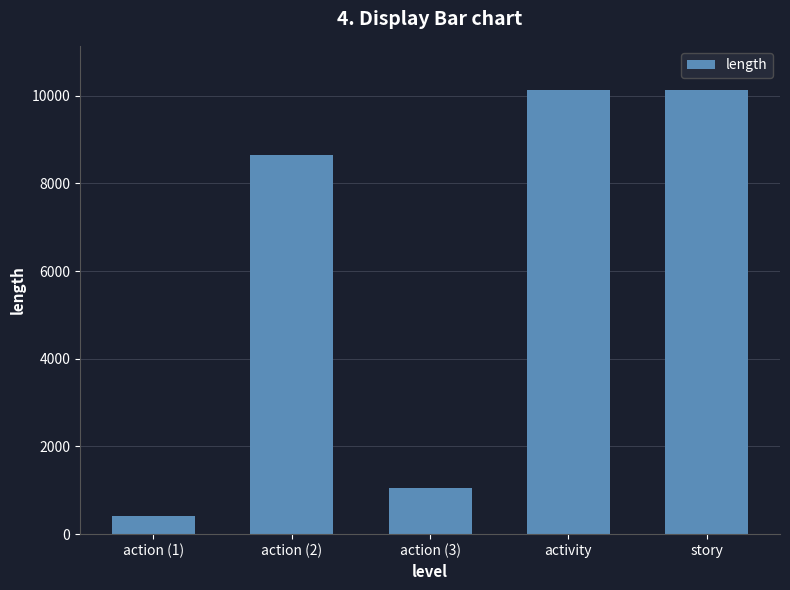

What is the maximum value shown in the chart?

10127